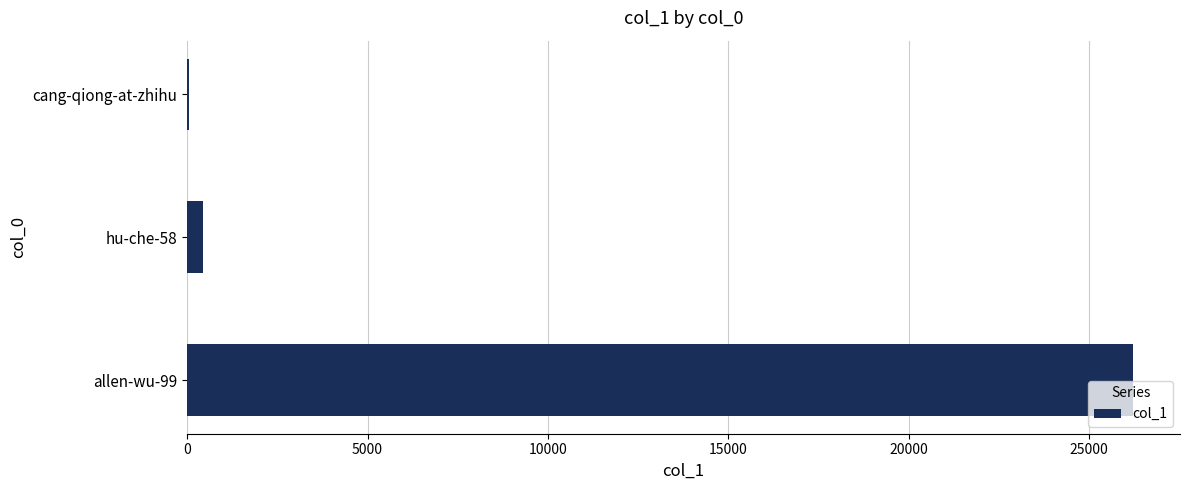

Is it true that the value at allen-wu-99 is 7382?

False